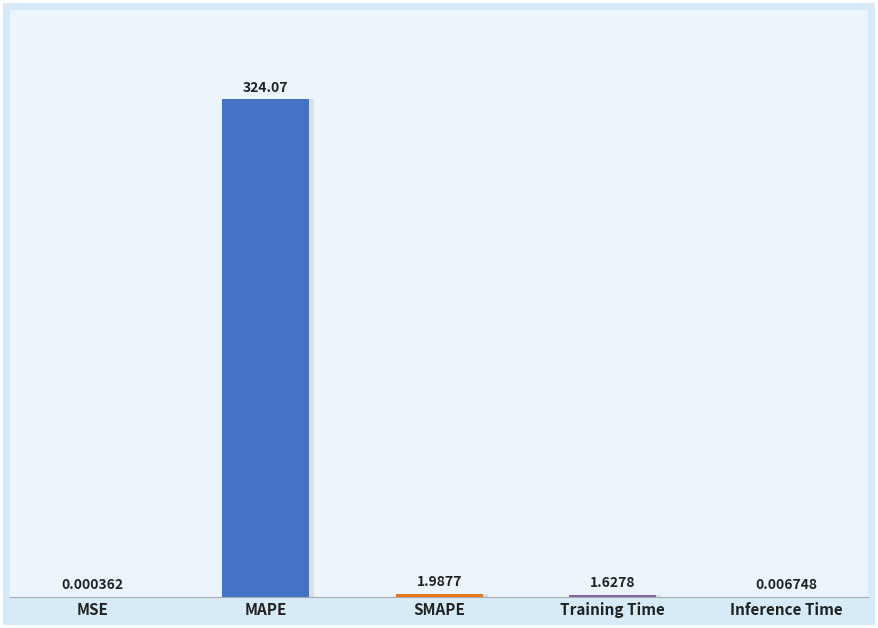

What is the sum of all values?

327.7